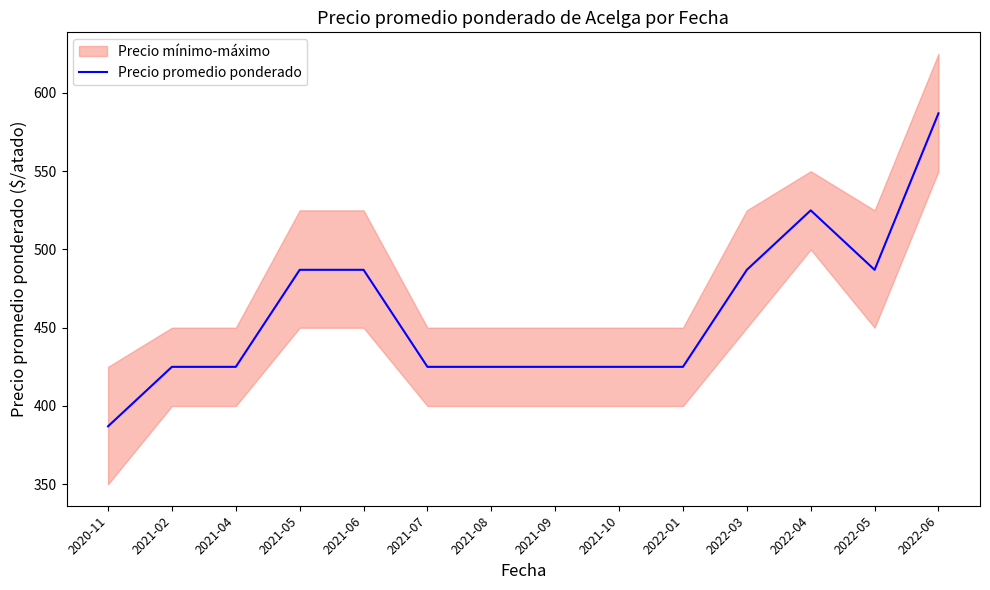

Reading right to left, what are all the values shown in this chart?

2022-06=587	2022-05=487	2022-04=525	2022-03=487	2022-01=425	2021-10=425	2021-09=425	2021-08=425	2021-07=425	2021-06=487	2021-05=487	2021-04=425	2021-02=425	2020-11=387